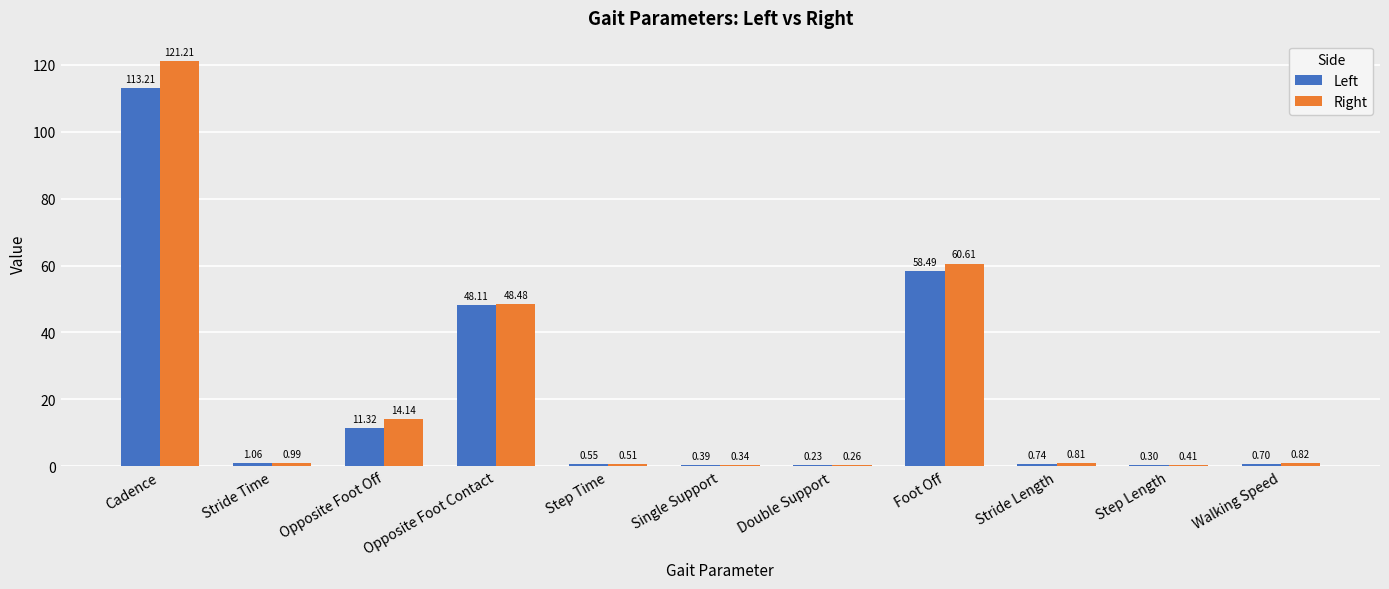

Between Single Support and Foot Off, which series saw the biggest shift?

Right